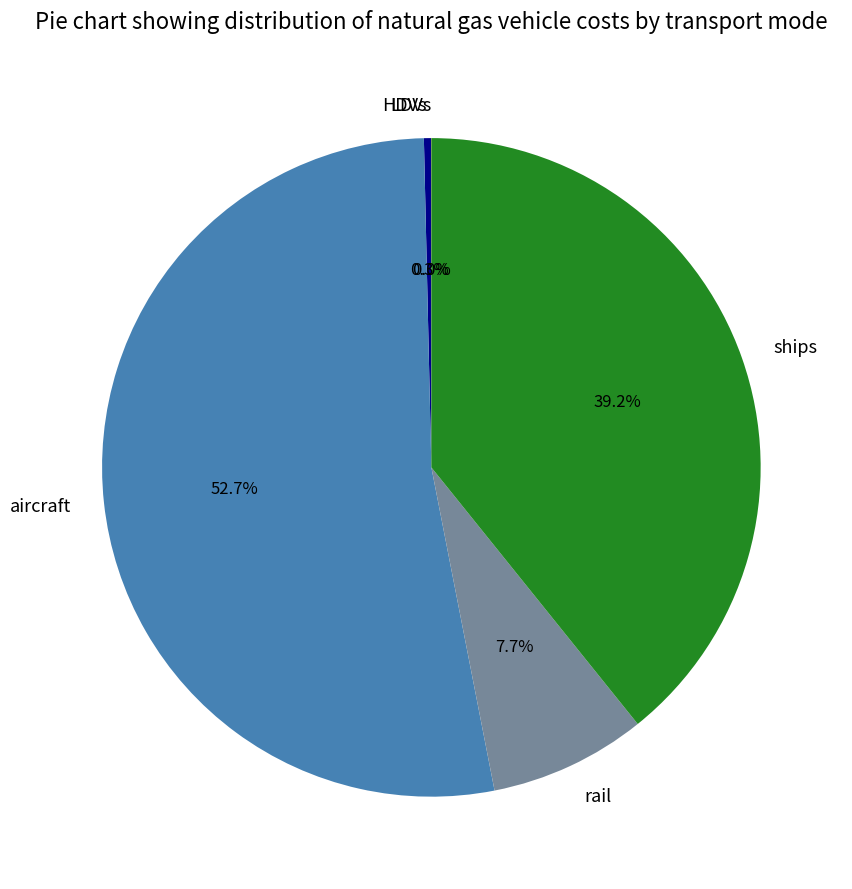

Which slice is the largest?

aircraft